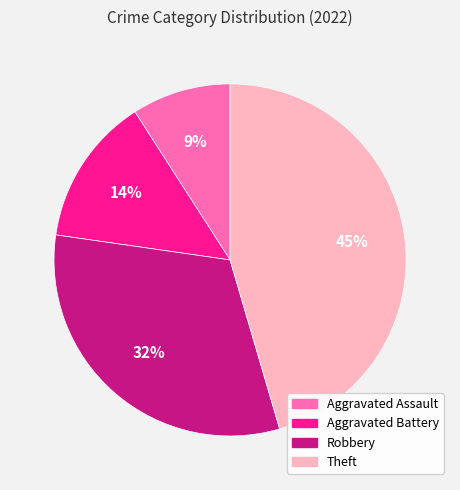

True or false: Aggravated Battery accounts for 1% of the total.

False